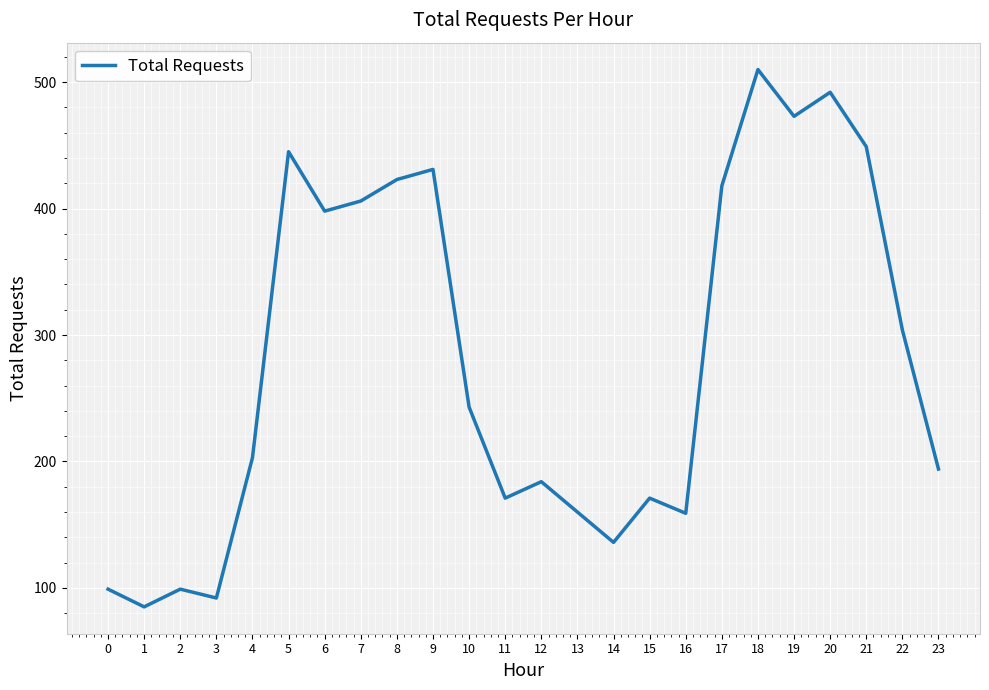

How many series are shown in this chart?

1